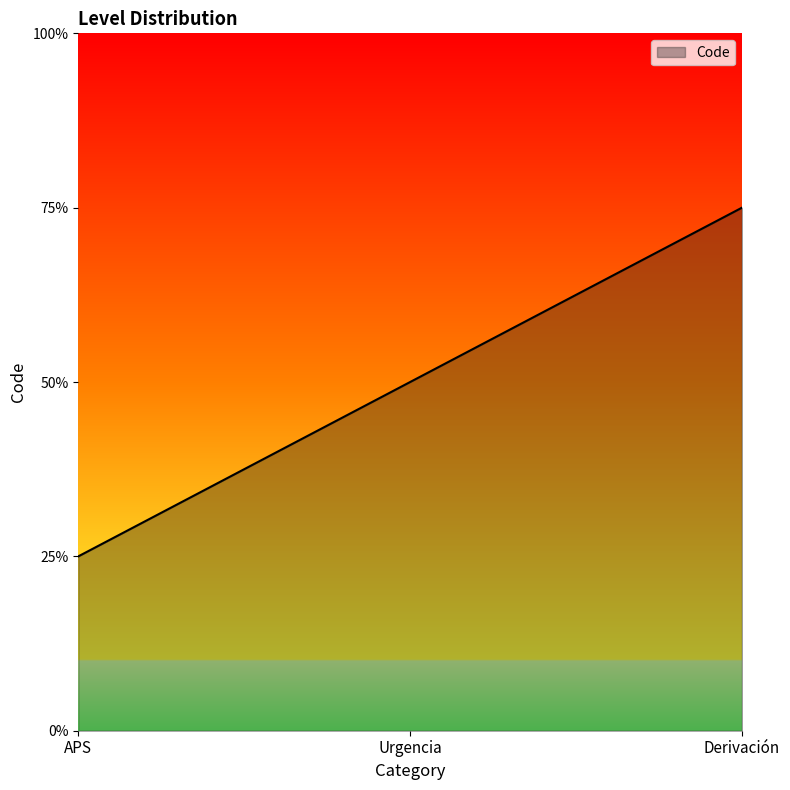

Approximately how many times larger is the value at Urgencia compared to APS?

2.0